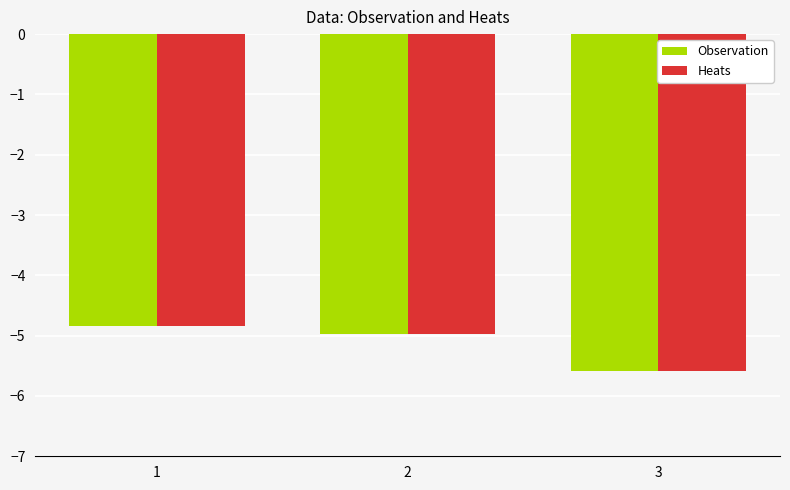

Does the chart contain any negative values?

Yes